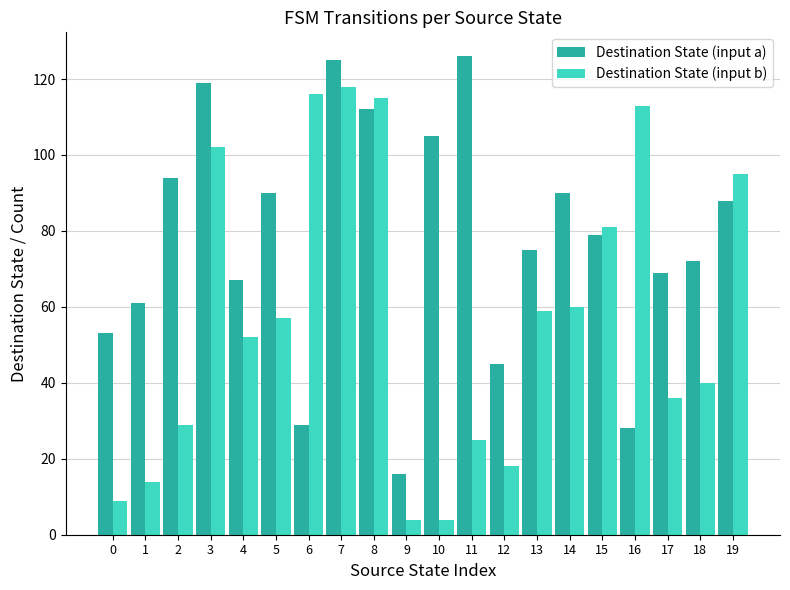

The value of Destination State (input a) at 17 is 69. True or false?

True